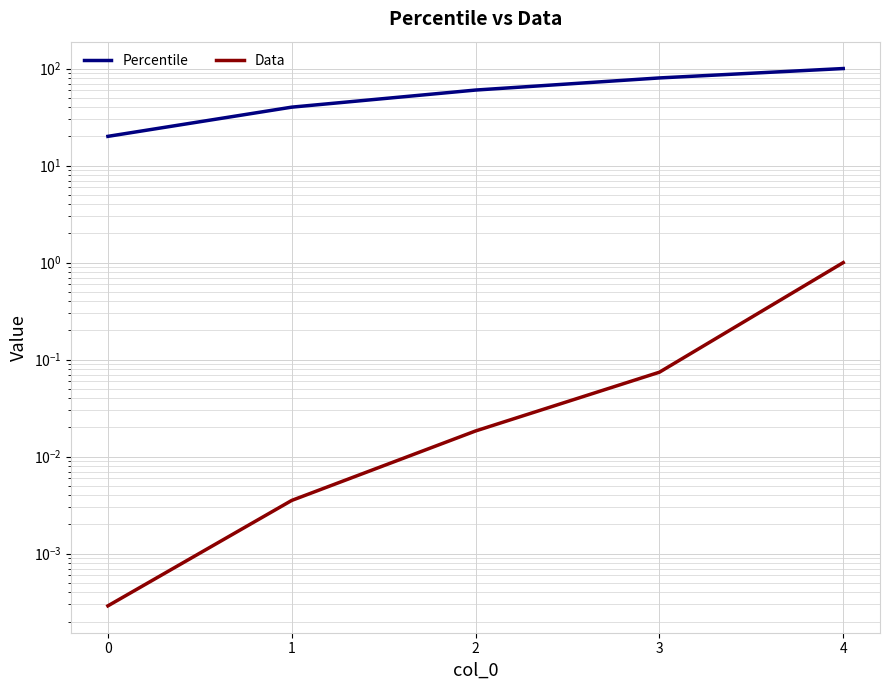

Is it true that Data equals 0.0 at 1?

True